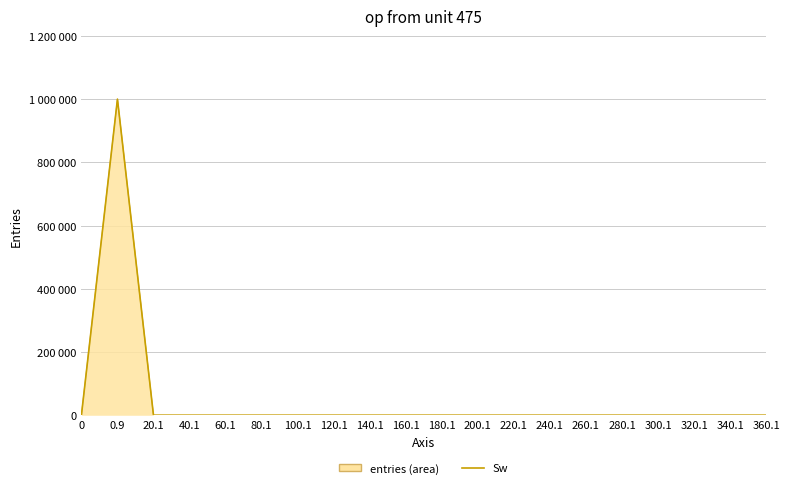

What is the difference between the maximum and minimum values?

999952